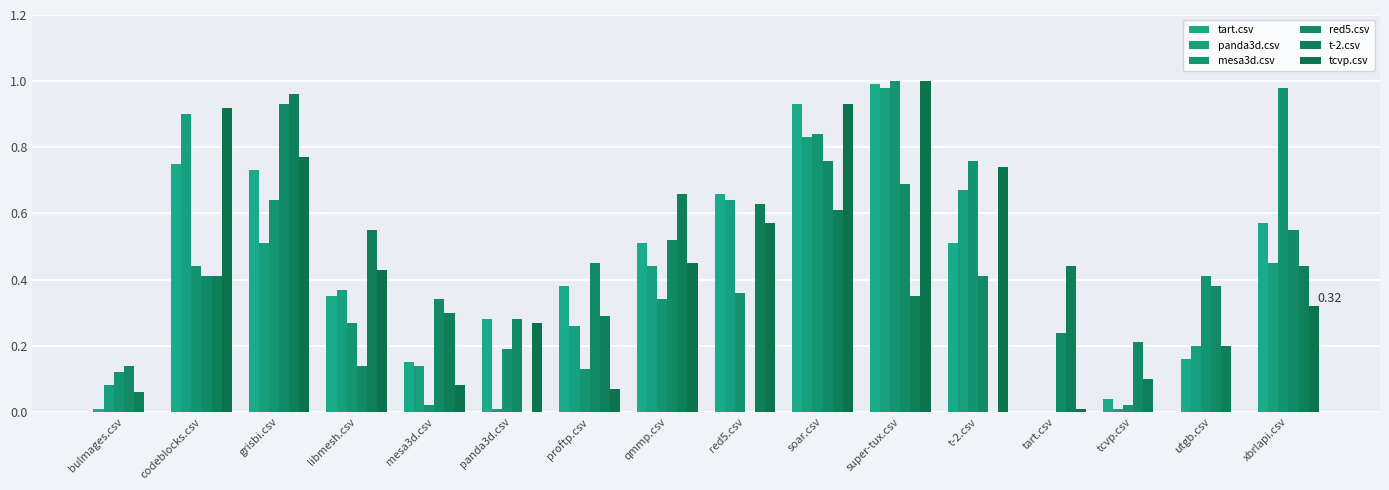

Which series changed the most between qmmp.csv and super-tux.csv?

mesa3d.csv